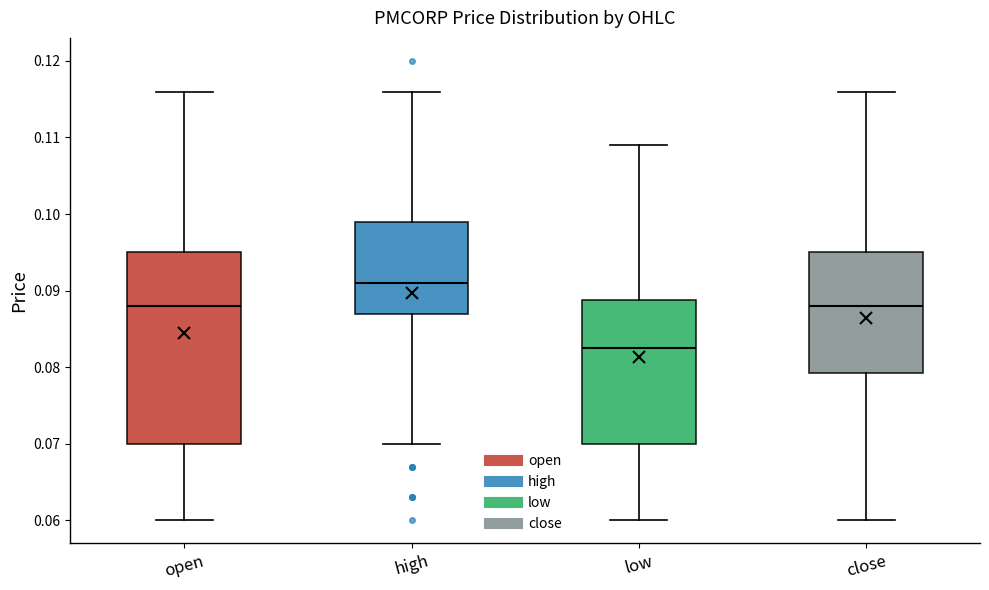

Reading left to right, read every box against the y-axis: the position of its median line, the range the box covers, and the ends of its whiskers. The values are not printed on the chart, so give them approximately, as read against the axis.

open: median 0.088, box 0.070 to 0.095, whiskers 0.060 to 0.116
high: median 0.091, box 0.087 to 0.099, whiskers 0.070 to 0.116
low: median 0.083, box 0.070 to 0.089, whiskers 0.060 to 0.109
close: median 0.088, box 0.079 to 0.095, whiskers 0.060 to 0.116